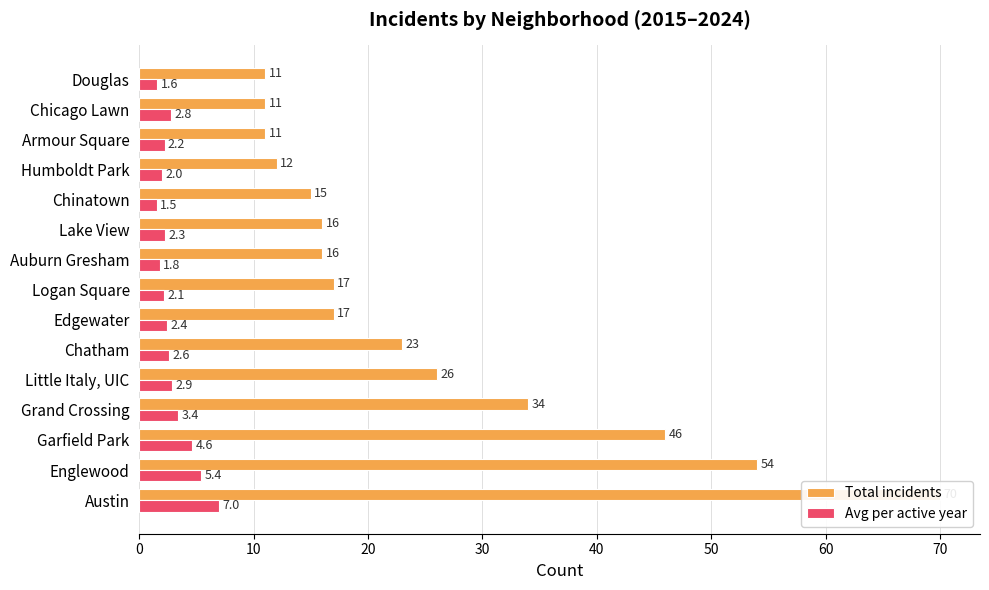

Reading right to left, what are all the values shown in this chart?

Total incidents: 11.0	11.0	11.0	12.0	15.0	16.0	16.0	17.0	17.0	23.0	26.0	34.0	46.0	54.0	70.0
Avg per active year: 1.6	2.8	2.2	2.0	1.5	2.3	1.8	2.1	2.4	2.6	2.9	3.4	4.6	5.4	7.0